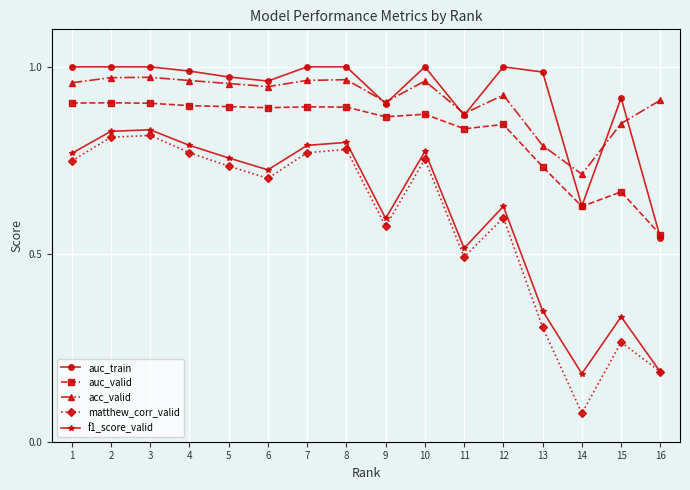

At which label does auc_valid reach its minimum?

16